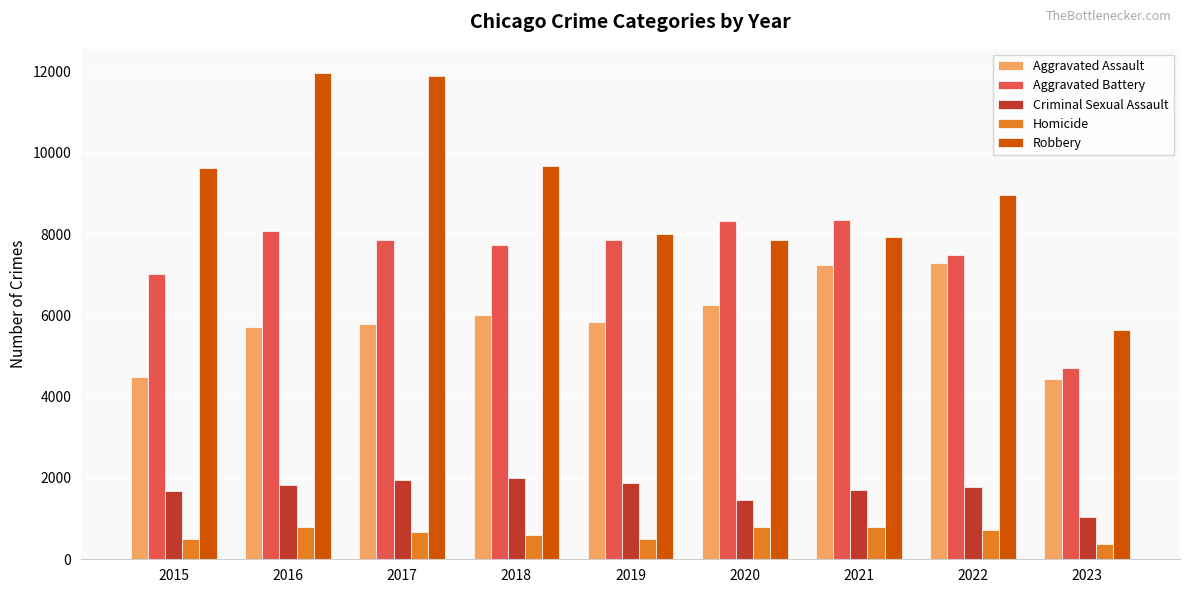

How many values in the Criminal Sexual Assault series are below 1768?

4